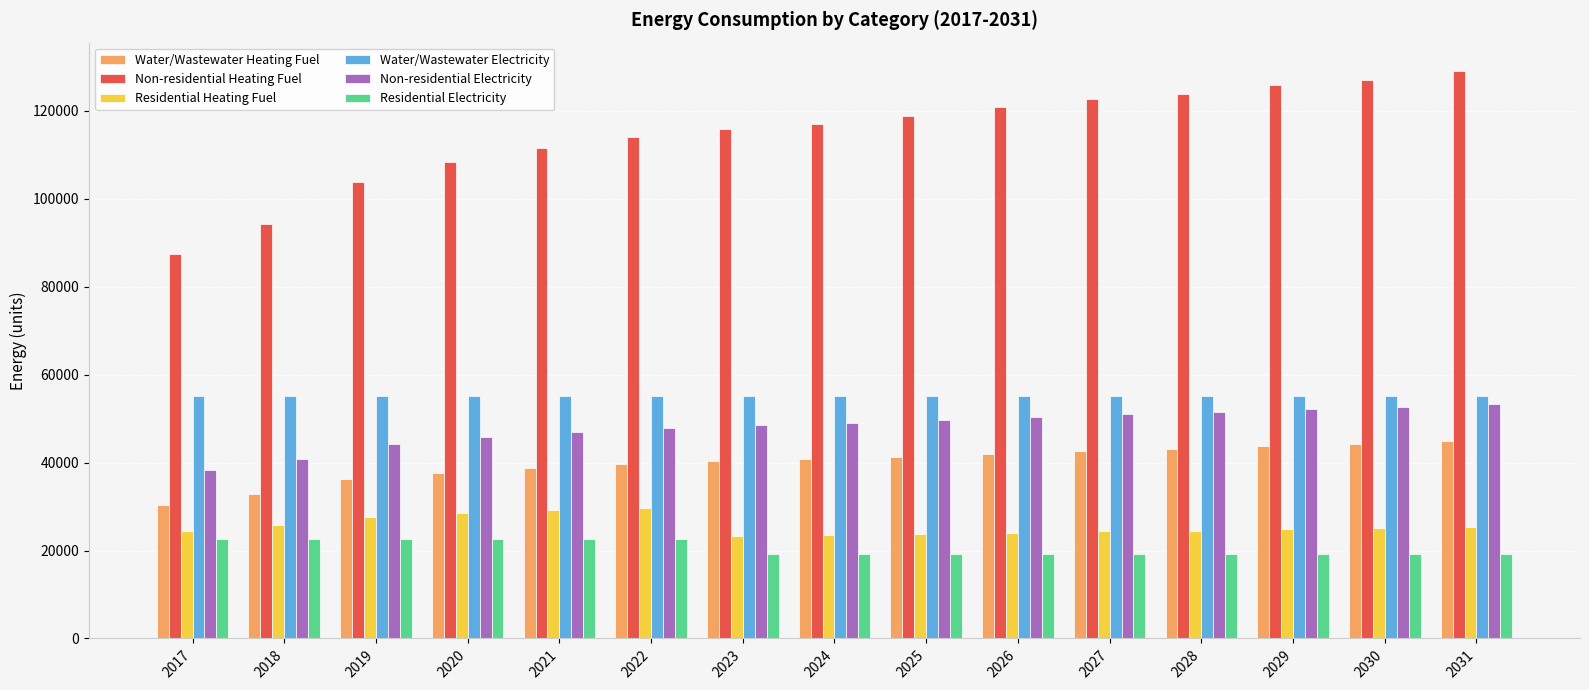

Is it true that Residential Heating Fuel equals 29114.0 at 2021?

True